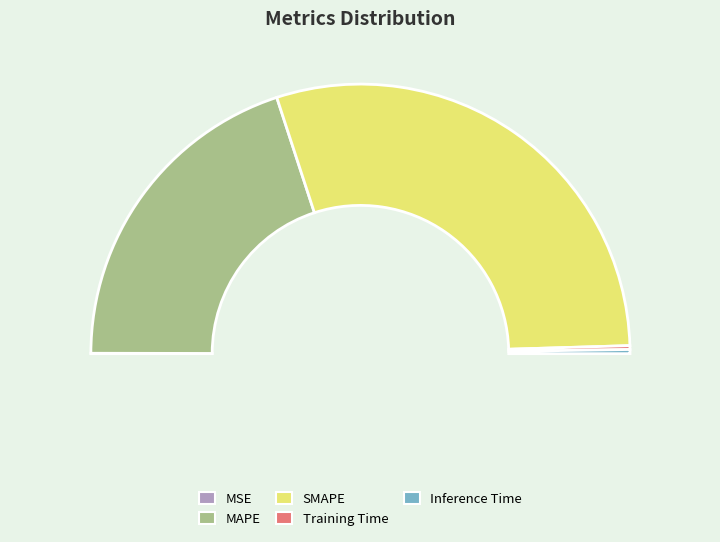

To the nearest percent, what is the combined percentage of Training Time and Inference Time?

1%